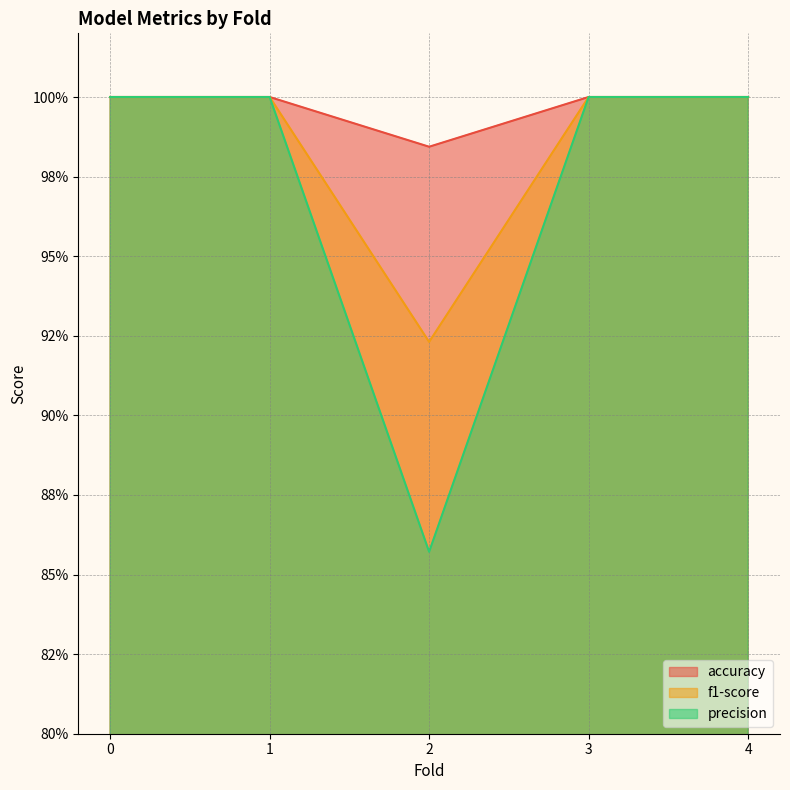

What is the smallest value displayed?

0.9